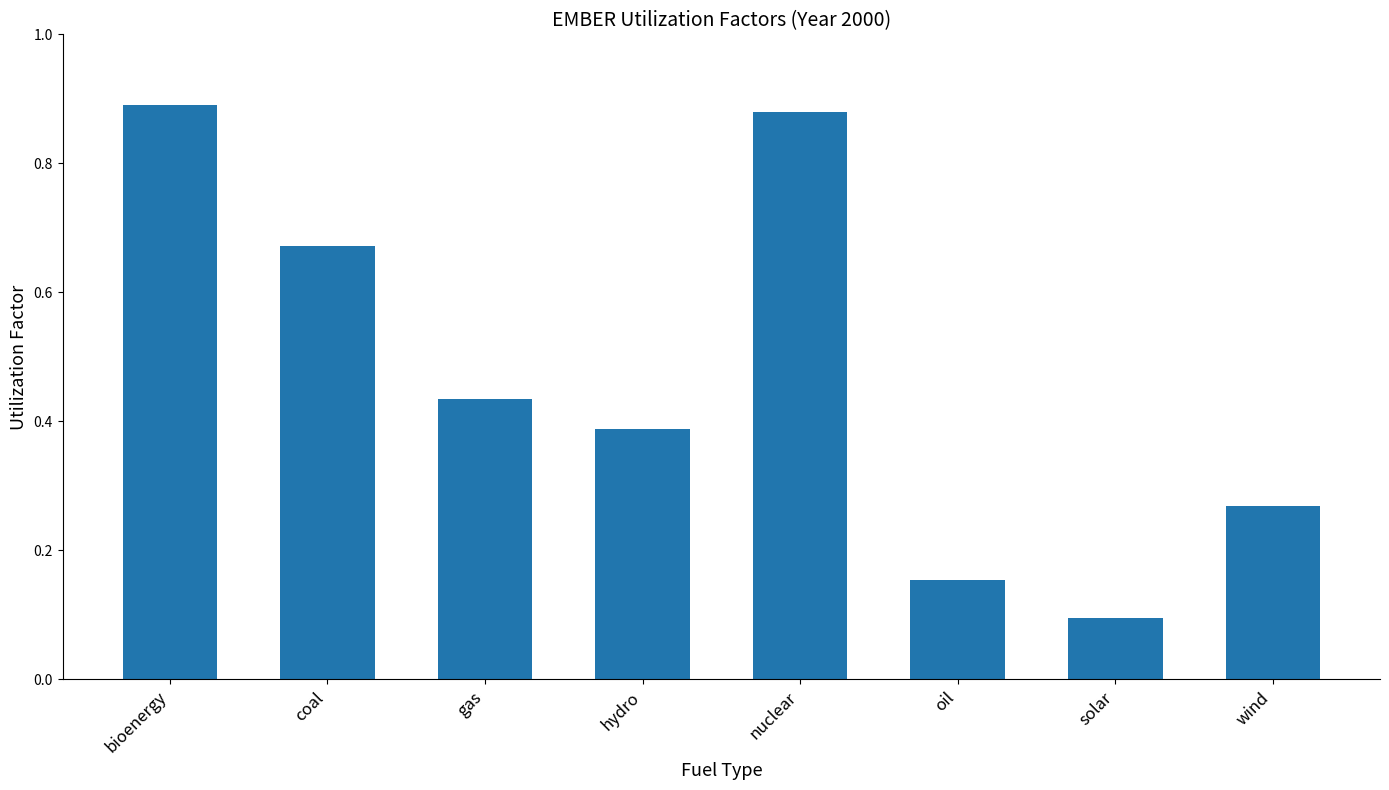

Is it true that the value at coal is 0.3?

False